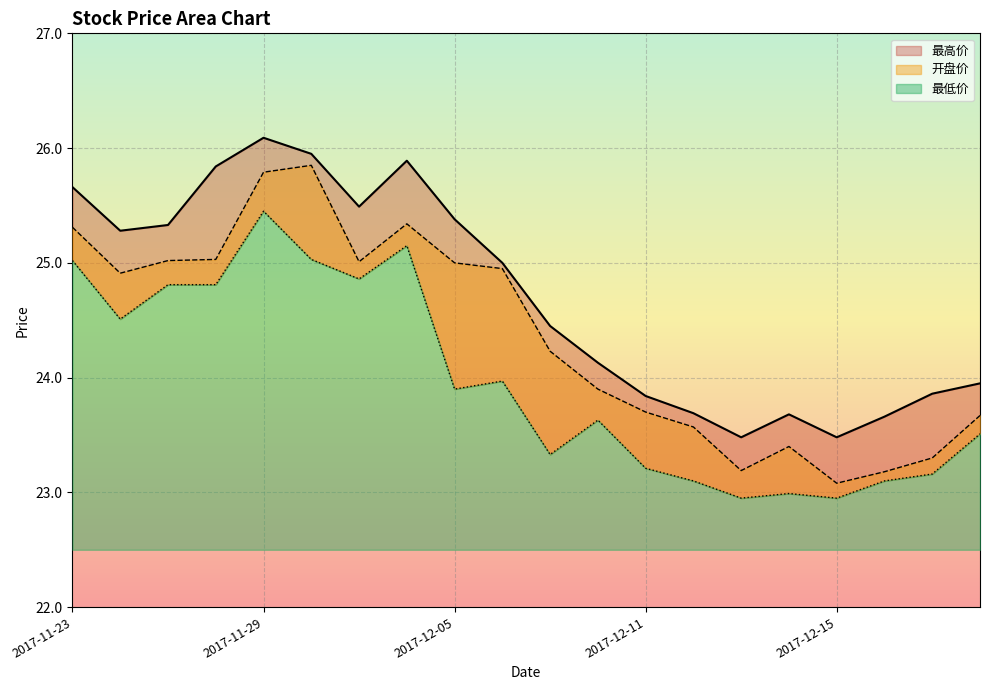

How many interior local peaks does the 最高价 series have?

3